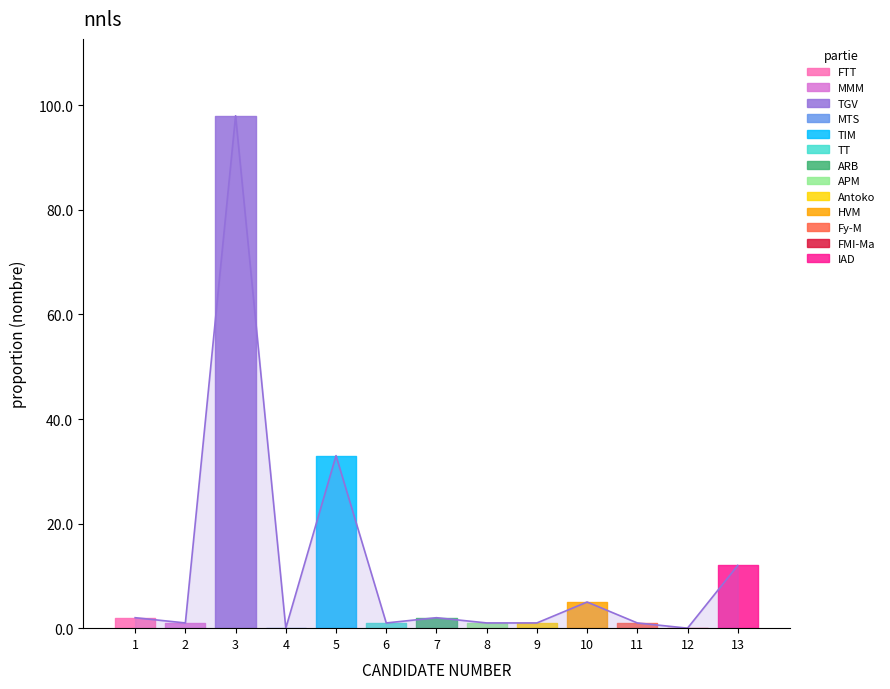

Does the chart have visible grid lines?

No